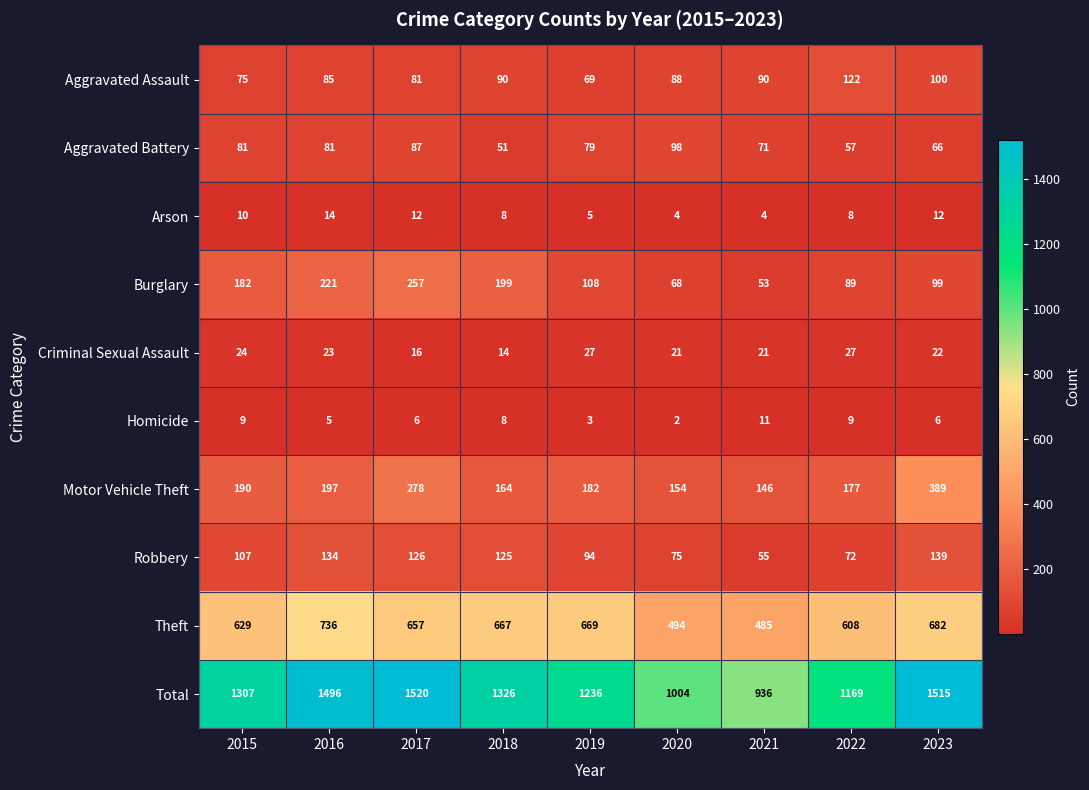

At which label is Theft closest to 610?

2022